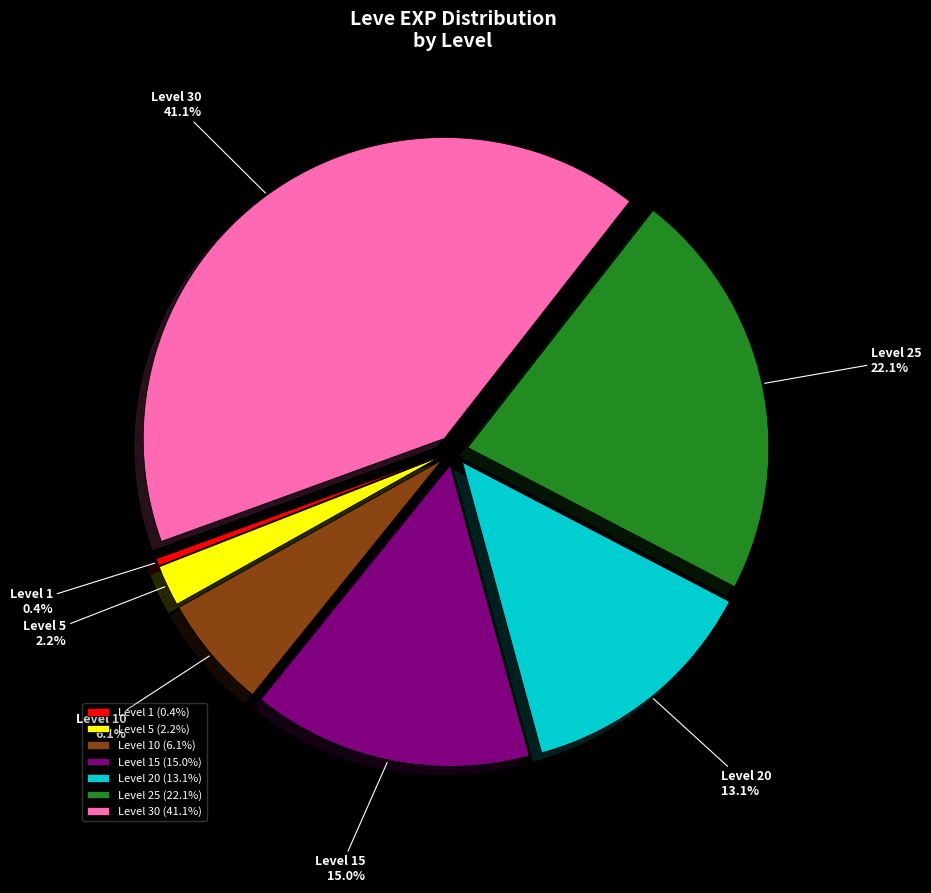

Which slice is the smallest?

Level 1